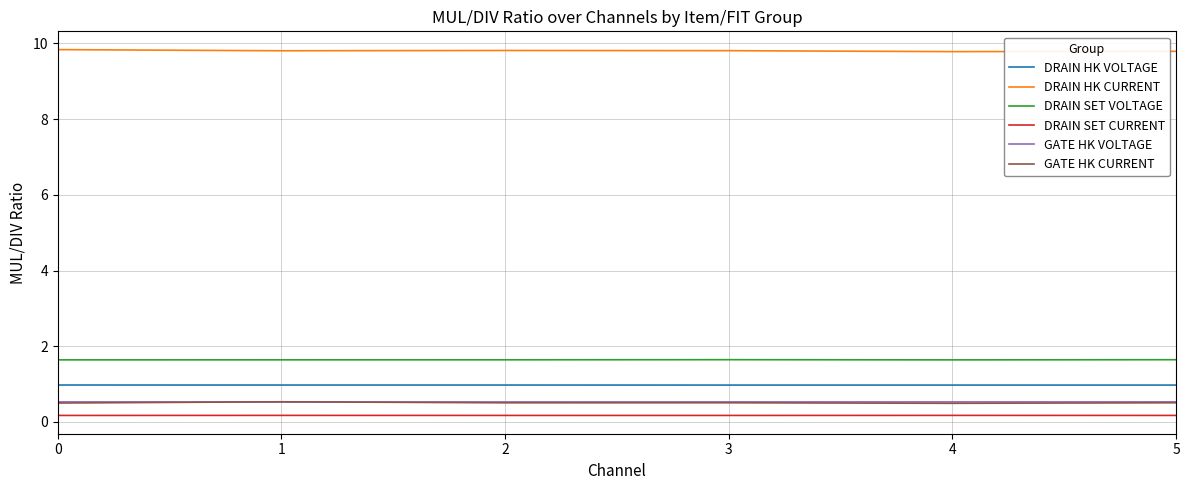

What is the highest value of the DRAIN HK CURRENT series?

9.8